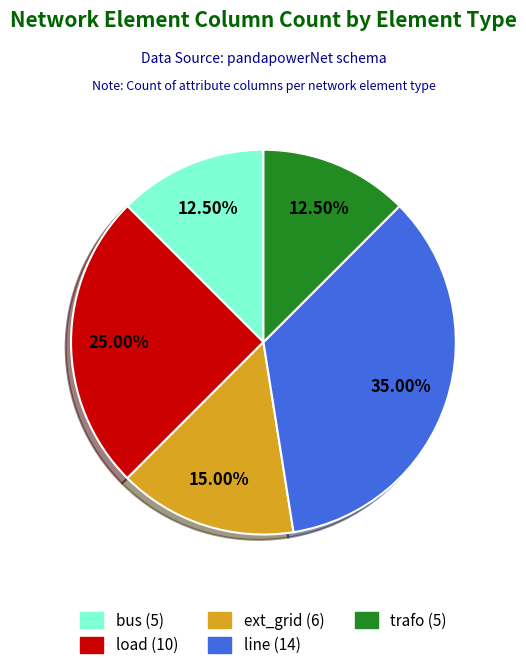

Count the number of slices in the pie.

5